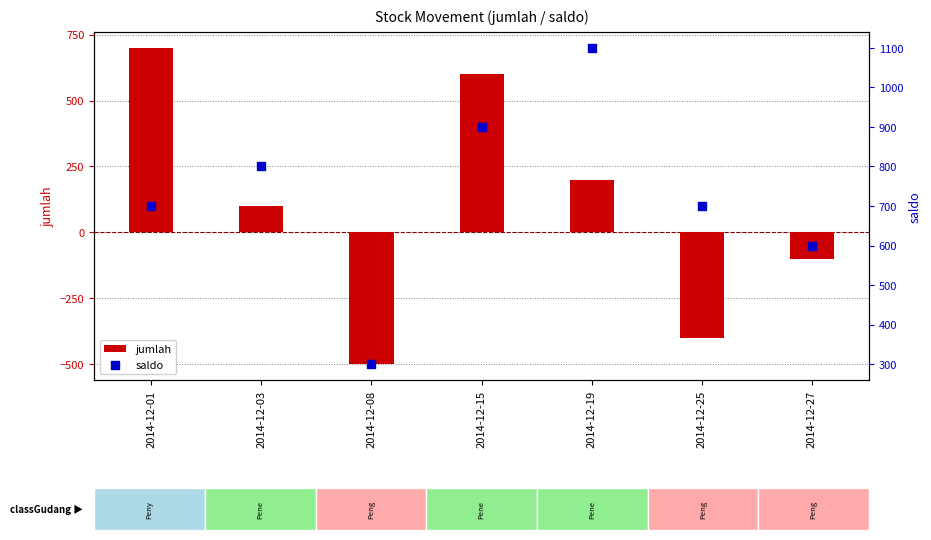

Which series has the largest total across all categories?

saldo